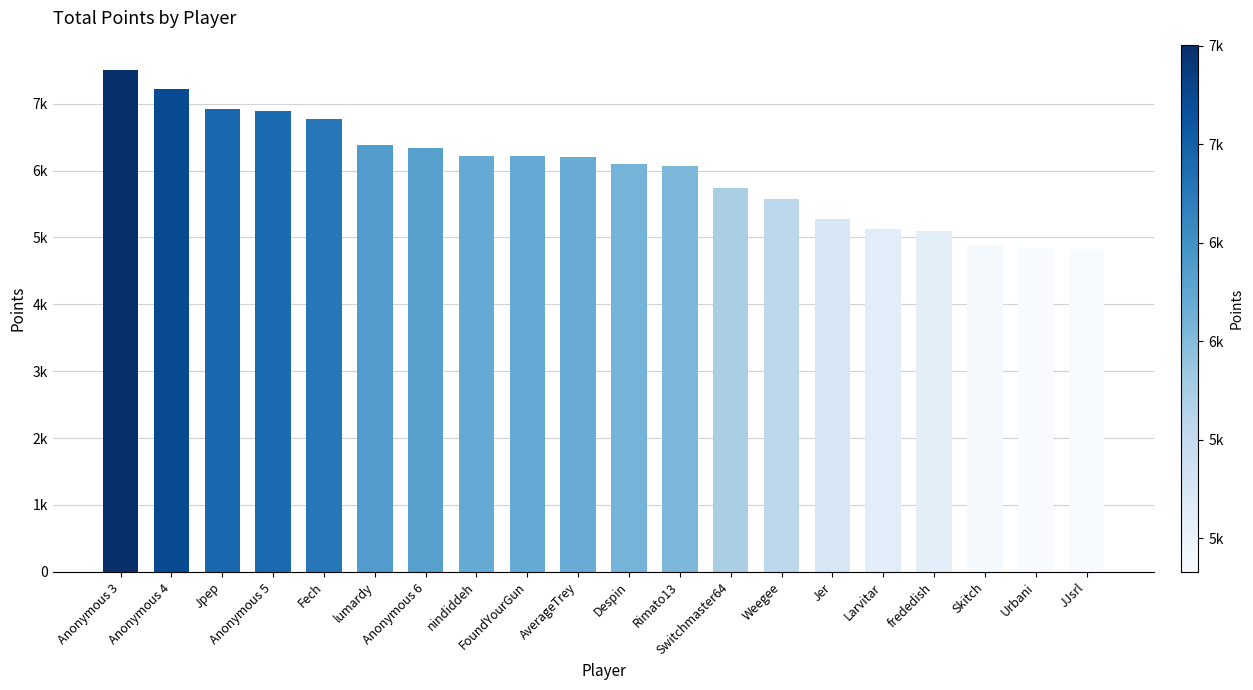

List the labels in order of value, smallest first.

JJsrl, Urbani, Skitch, frededish, Larvitar, Jer, Weegee, Switchmaster64, Rimato13, Despin, AverageTrey, FoundYourGun, nindiddeh, Anonymous 6, lumardy, Fech, Anonymous 5, Jpep, Anonymous 4, Anonymous 3